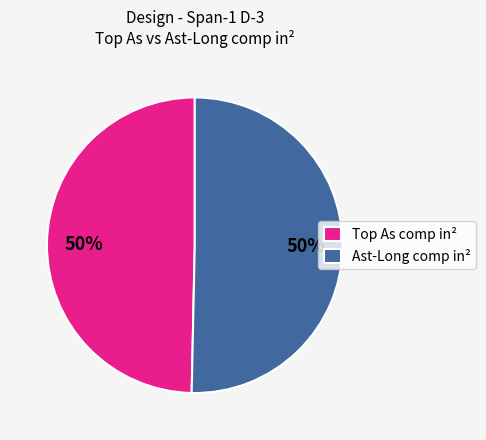

Count the number of slices in the pie.

2